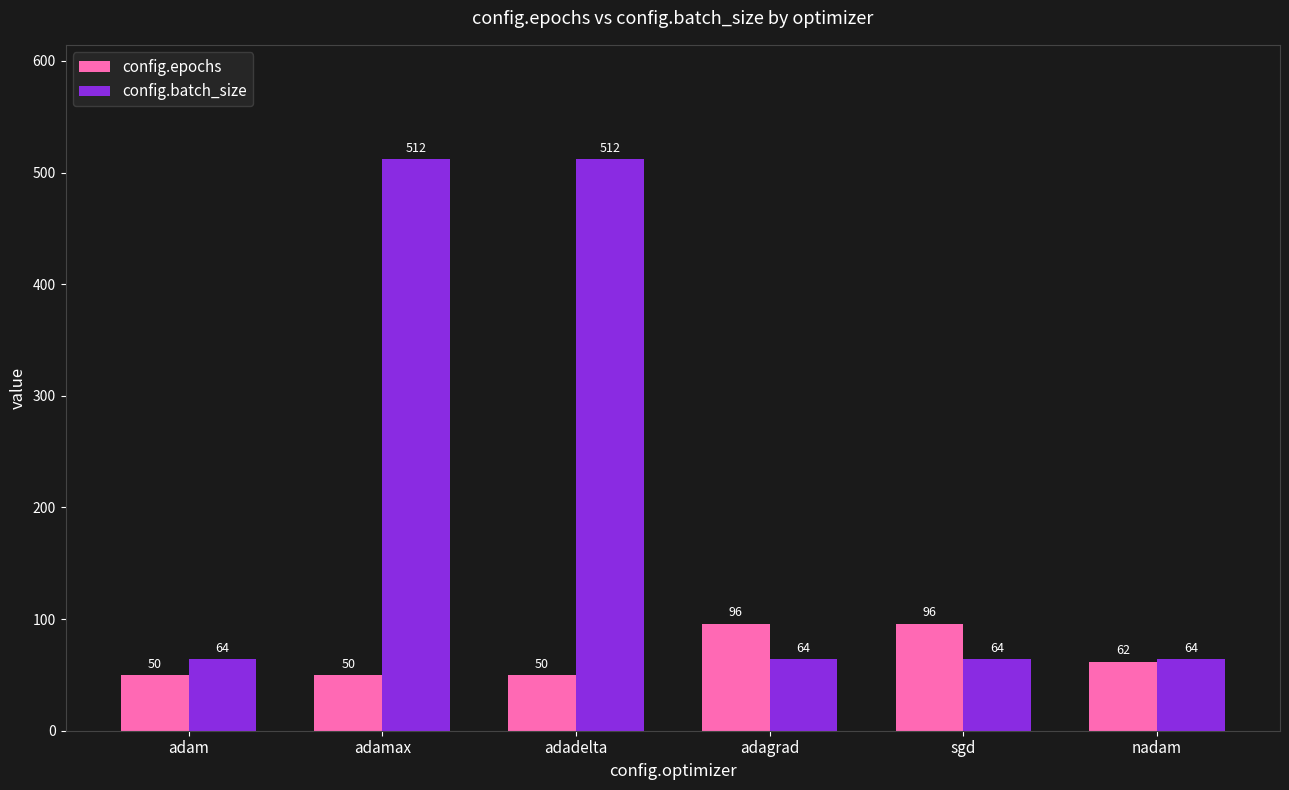

At which label does config.epochs first exceed 62?

adagrad